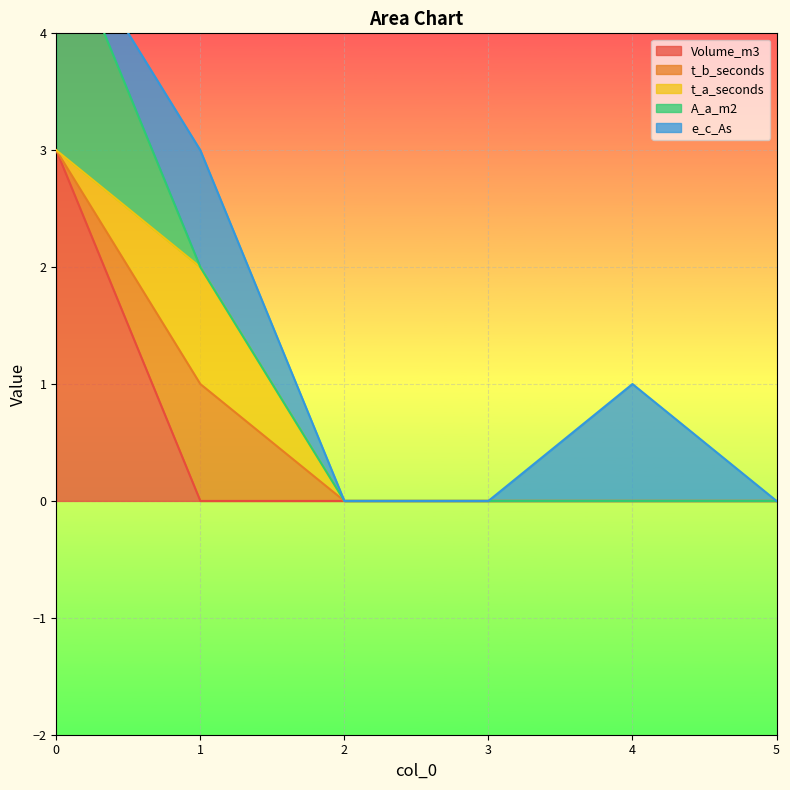

True or false: A_a_m2 has more than 0 interior local peaks.

False